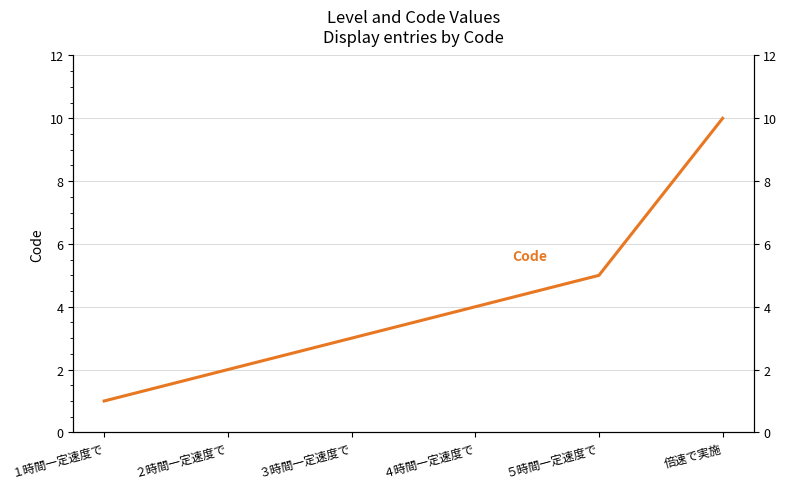

Where is the data nearest to the value 5?

５時間一定速度で